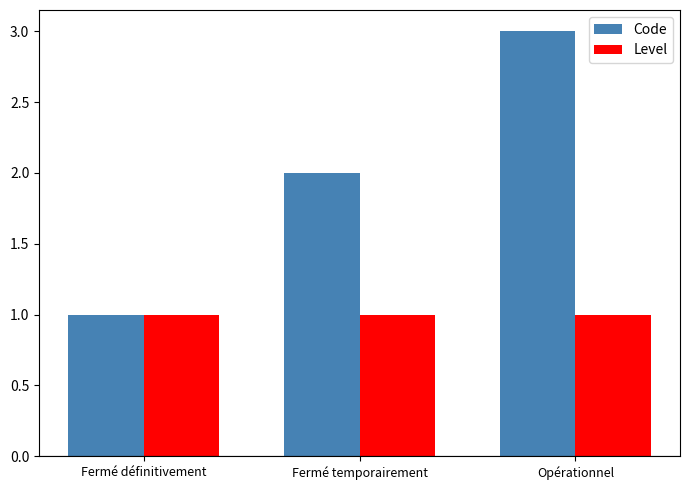

What is the highest value of the Level series?

1